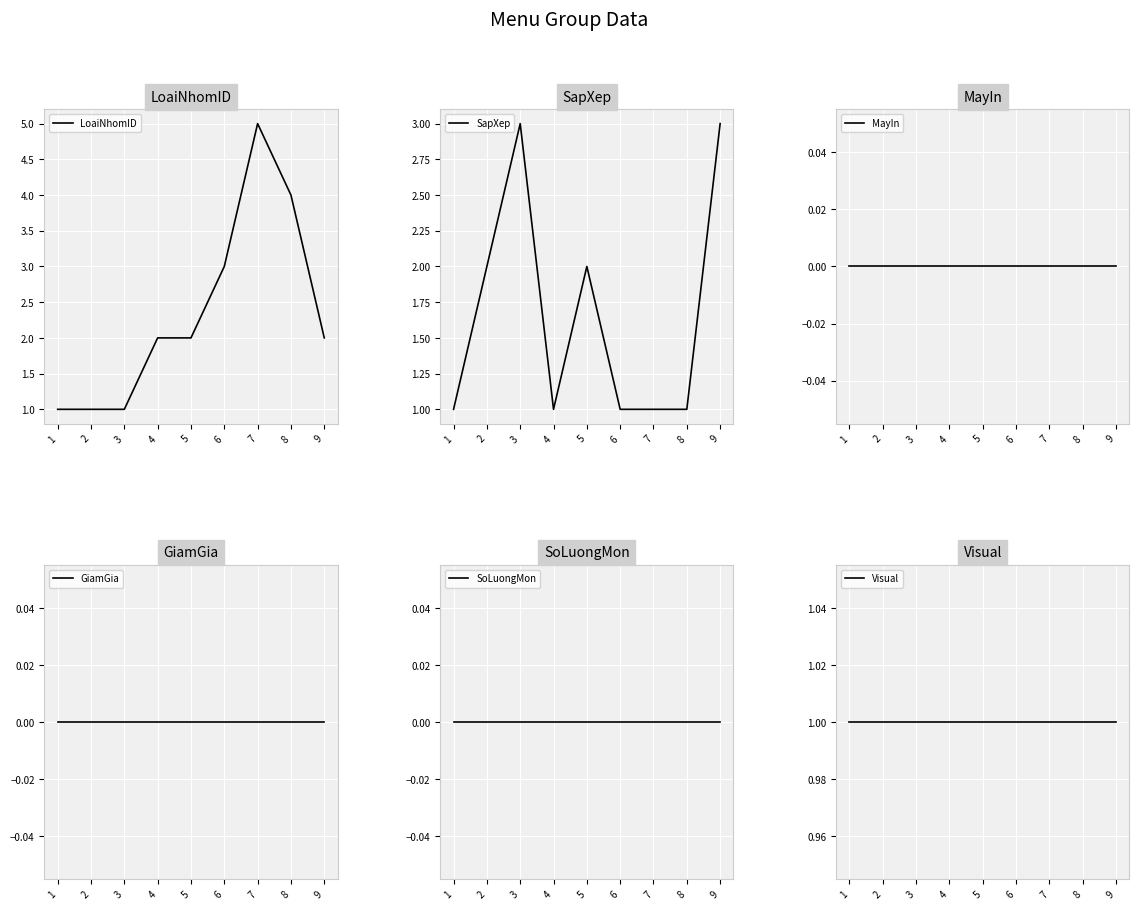

Reading left to right, list all the values displayed in this chart.

LoaiNhomID: 1=1	2=1	3=1	4=2	5=2	6=3	7=5	8=4	9=2
SapXep: 1=1	2=2	3=3	4=1	5=2	6=1	7=1	8=1	9=3
MayIn: 1=0	2=0	3=0	4=0	5=0	6=0	7=0	8=0	9=0
GiamGia: 1=0	2=0	3=0	4=0	5=0	6=0	7=0	8=0	9=0
SoLuongMon: 1=0	2=0	3=0	4=0	5=0	6=0	7=0	8=0	9=0
Visual: 1=1	2=1	3=1	4=1	5=1	6=1	7=1	8=1	9=1